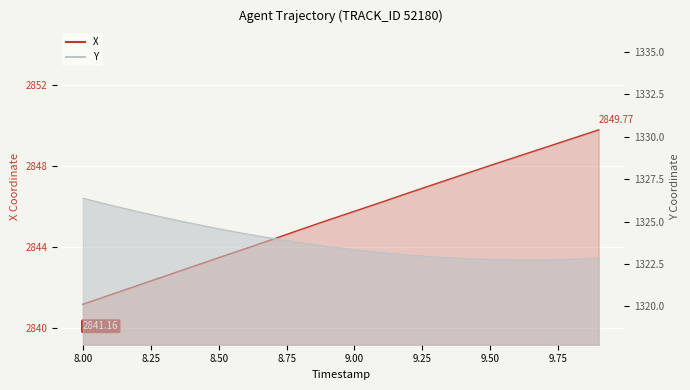

What is the sum of the Y values at 8.1 and 9.5?

2648.8